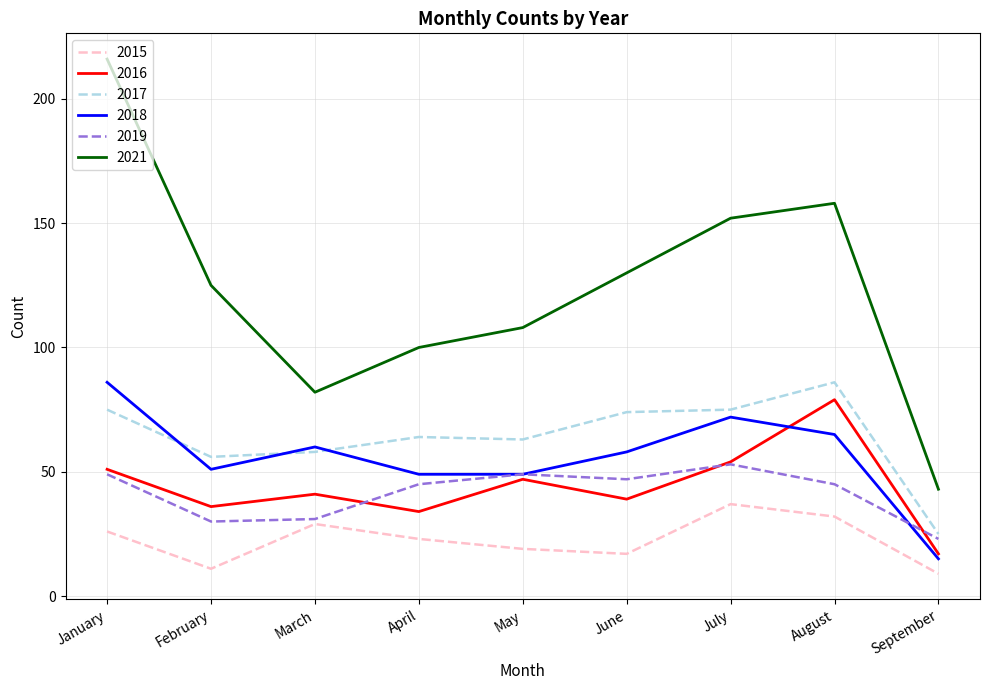

What is the difference between the second highest and minimum values in the 2018 series?

57